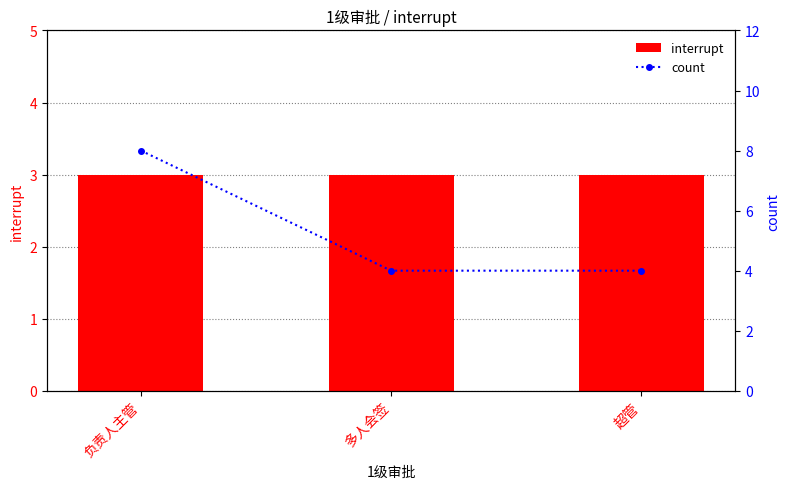

Reading left to right, transcribe all the data shown in this chart.

interrupt: 负责人主管=3	多人会签=3	超管=3
count: 负责人主管=8	多人会签=4	超管=4